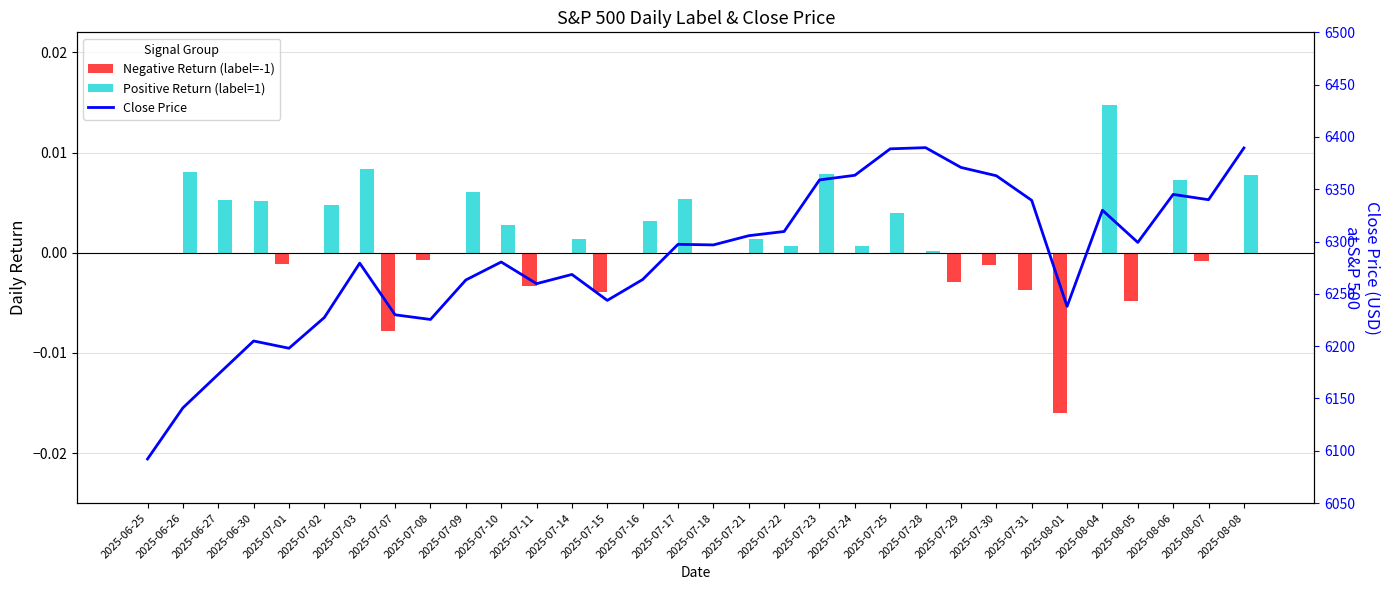

Reading right to left, transcribe all the data shown in this chart.

Negative Return (label=-1): 2025-08-08=0.0	2025-08-07=-0.0	2025-08-06=0.0	2025-08-05=-0.0	2025-08-04=0.0	2025-08-01=-0.0	2025-07-31=-0.0	2025-07-30=-0.0	2025-07-29=-0.0	2025-07-28=0.0	2025-07-25=0.0	2025-07-24=0.0	2025-07-23=0.0	2025-07-22=0.0	2025-07-21=0.0	2025-07-18=-0.0	2025-07-17=0.0	2025-07-16=0.0	2025-07-15=-0.0	2025-07-14=0.0	2025-07-11=-0.0	2025-07-10=0.0	2025-07-09=0.0	2025-07-08=-0.0	2025-07-07=-0.0	2025-07-03=0.0	2025-07-02=0.0	2025-07-01=-0.0	2025-06-30=0.0	2025-06-27=0.0	2025-06-26=0.0	2025-06-25=0.0
Positive Return (label=1): 2025-08-08=0.0	2025-08-07=0.0	2025-08-06=0.0	2025-08-05=0.0	2025-08-04=0.0	2025-08-01=0.0	2025-07-31=0.0	2025-07-30=0.0	2025-07-29=0.0	2025-07-28=0.0	2025-07-25=0.0	2025-07-24=0.0	2025-07-23=0.0	2025-07-22=0.0	2025-07-21=0.0	2025-07-18=0.0	2025-07-17=0.0	2025-07-16=0.0	2025-07-15=0.0	2025-07-14=0.0	2025-07-11=0.0	2025-07-10=0.0	2025-07-09=0.0	2025-07-08=0.0	2025-07-07=0.0	2025-07-03=0.0	2025-07-02=0.0	2025-07-01=0.0	2025-06-30=0.0	2025-06-27=0.0	2025-06-26=0.0	2025-06-25=0.0
Close Price: 2025-08-08=6389.4	2025-08-07=6340.0	2025-08-06=6345.1	2025-08-05=6299.2	2025-08-04=6329.9	2025-08-01=6238.0	2025-07-31=6339.4	2025-07-30=6362.9	2025-07-29=6370.9	2025-07-28=6389.8	2025-07-25=6388.6	2025-07-24=6363.4	2025-07-23=6358.9	2025-07-22=6309.6	2025-07-21=6305.6	2025-07-18=6296.8	2025-07-17=6297.4	2025-07-16=6263.7	2025-07-15=6243.8	2025-07-14=6268.6	2025-07-11=6259.8	2025-07-10=6280.5	2025-07-09=6263.3	2025-07-08=6225.5	2025-07-07=6230.0	2025-07-03=6279.4	2025-07-02=6227.4	2025-07-01=6198.0	2025-06-30=6204.9	2025-06-27=6173.1	2025-06-26=6141.0	2025-06-25=6092.2